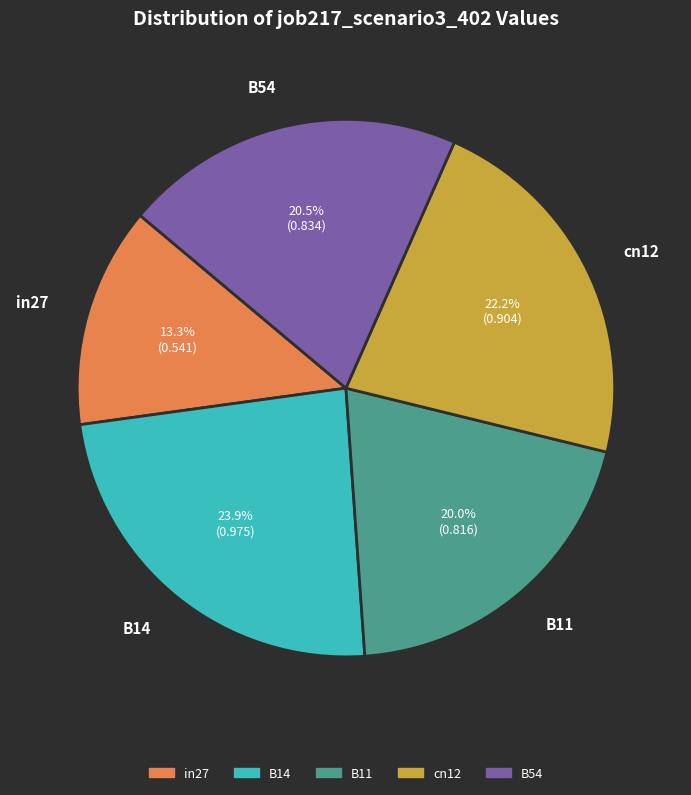

Is it true that B11 is 12% of the pie?

False